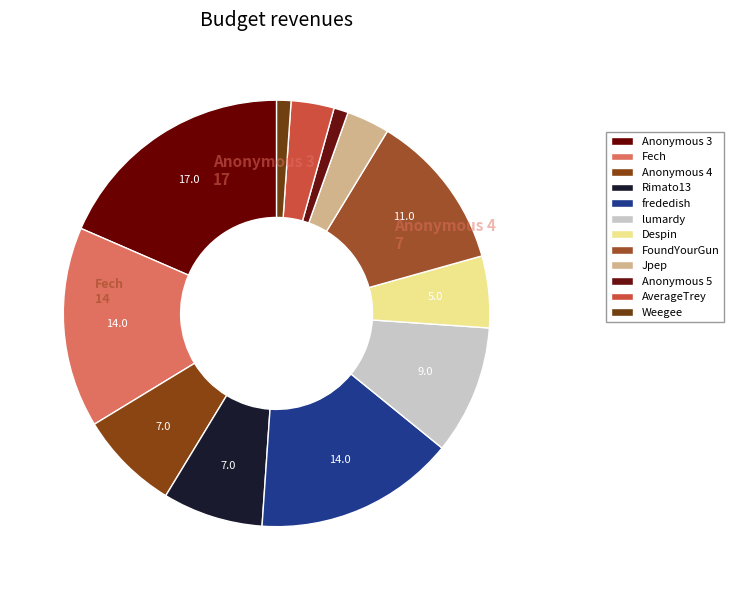

Which slice is the largest?

Anonymous 3